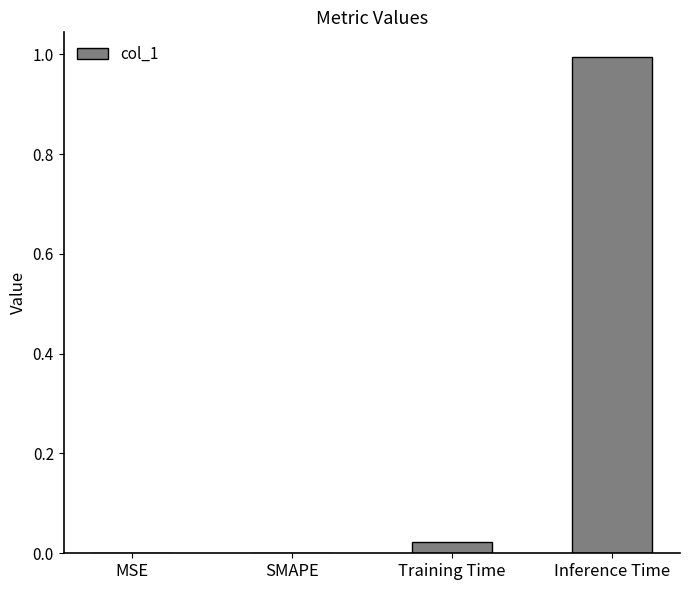

Are the bars grouped side by side (vs. stacked)?

No